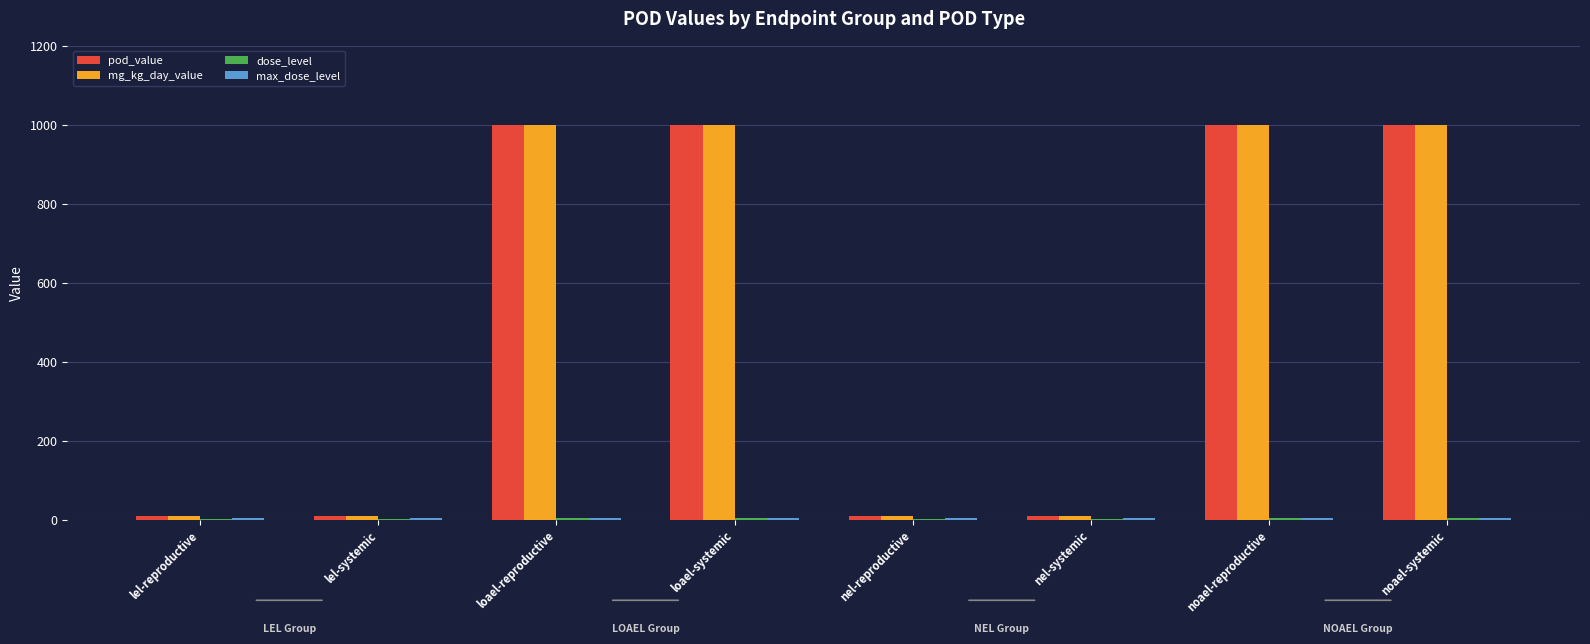

What is the sum of all pod_value values?

4040